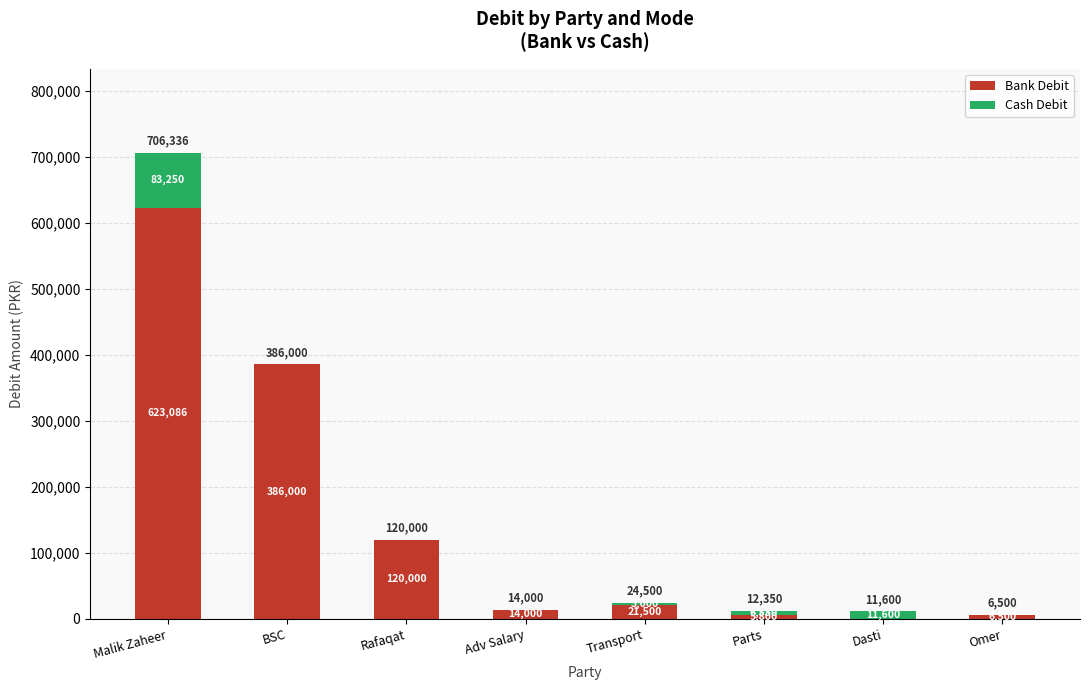

What is the sum of all Bank Debit values?

1176886